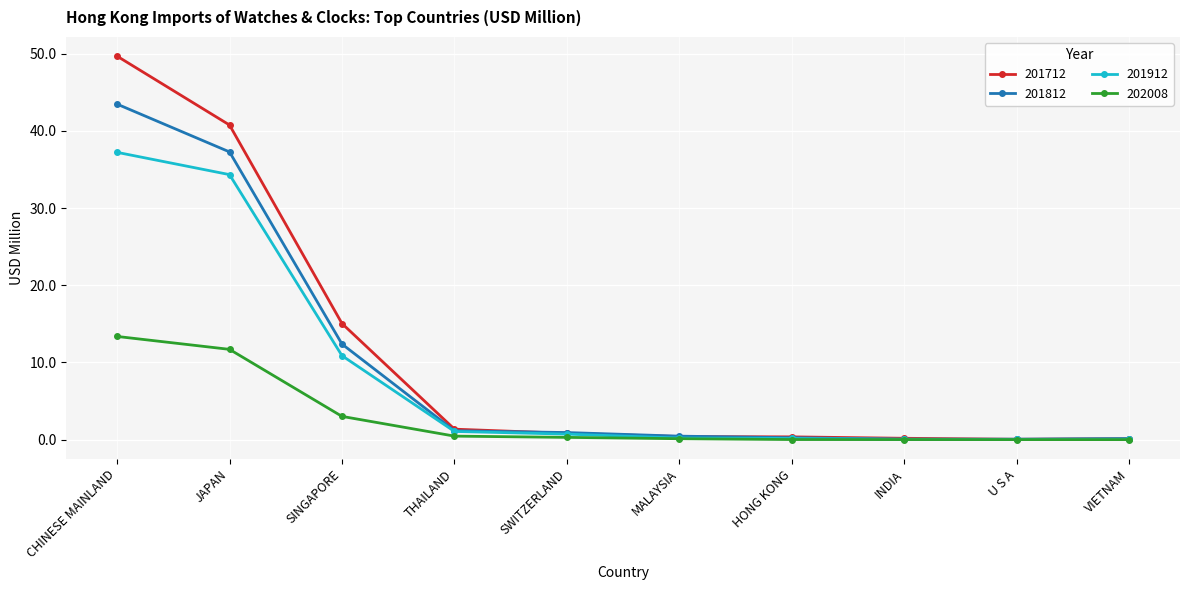

Which category has the highest value in the 201912 series?

CHINESE MAINLAND